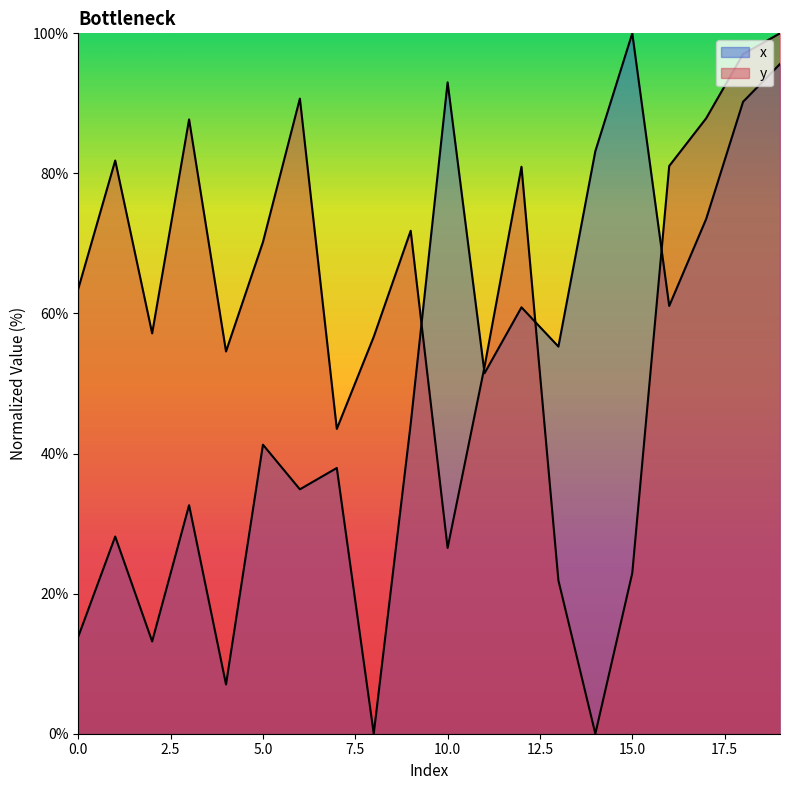

The value of y at 2 is 57.2. True or false?

True